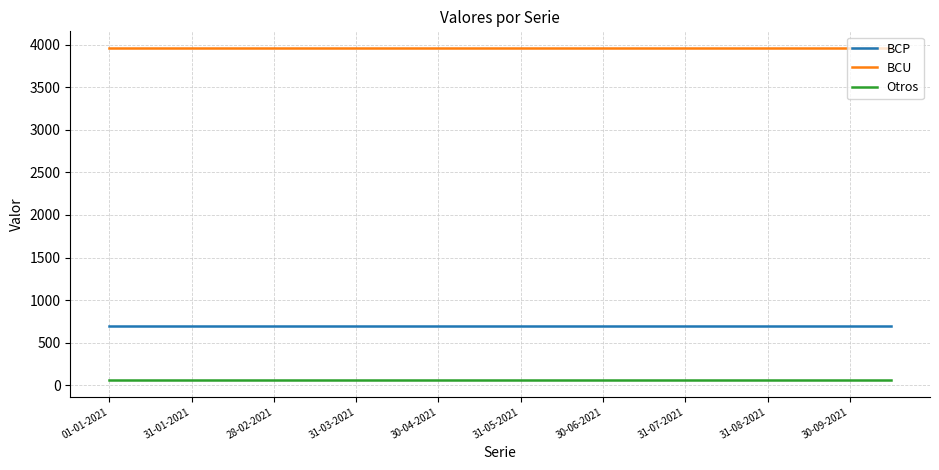

Is this an area chart (filled region under the line)?

No